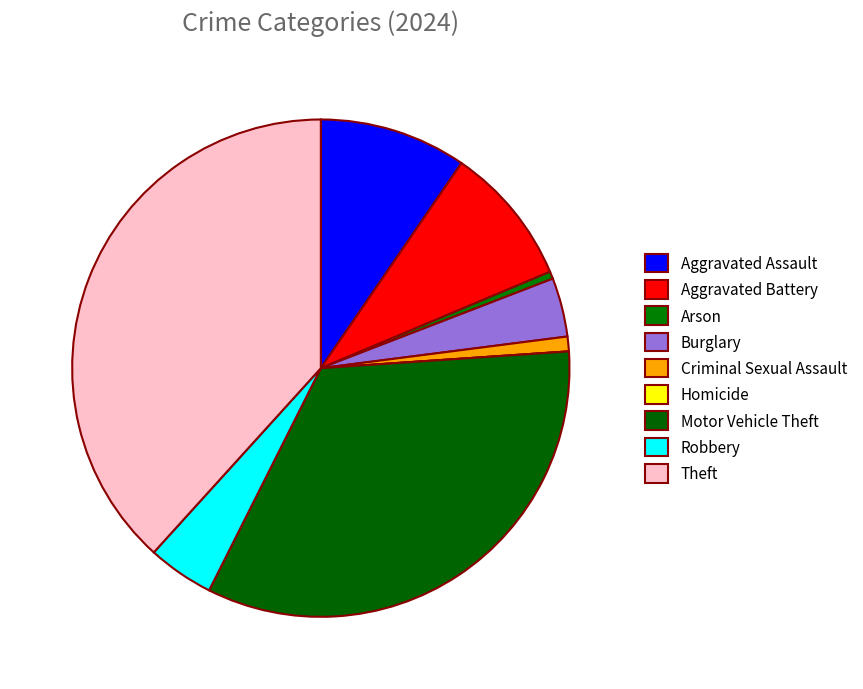

Does Theft represent more than half of the total?

No